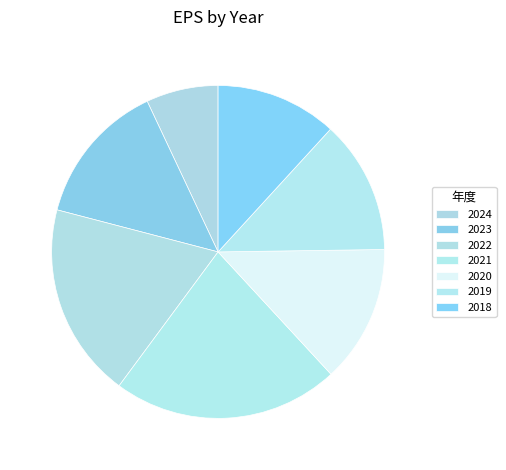

Which category has the smallest portion of the pie?

2024